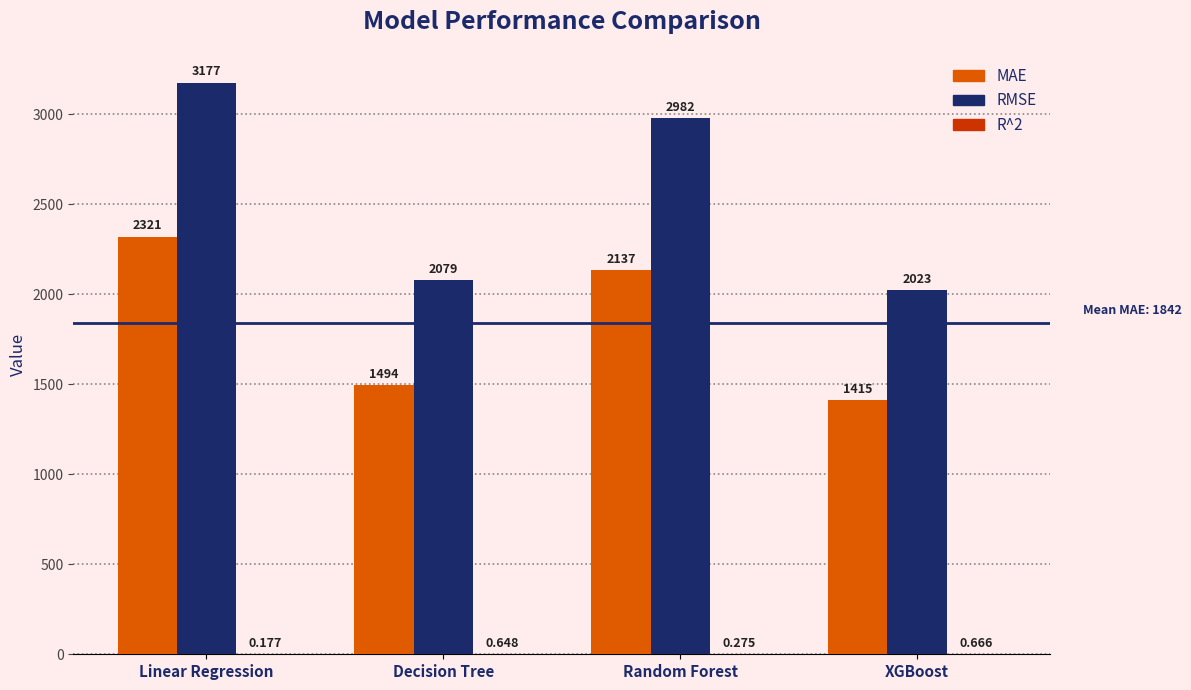

What is the approximate value of RMSE at Random Forest?

2981.7